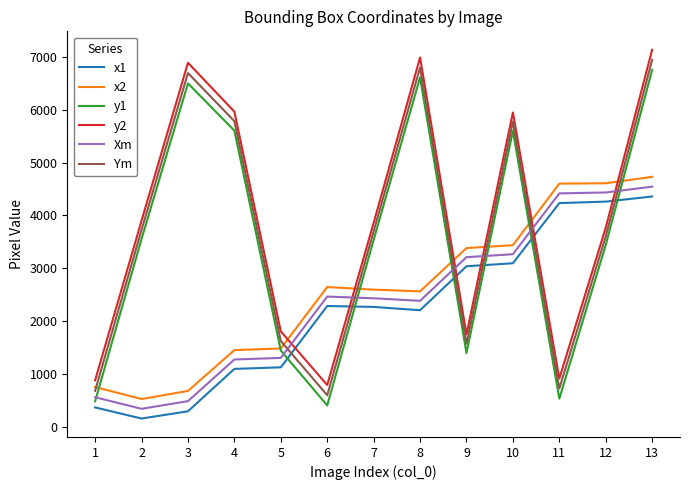

Is this an area chart (filled region under the line)?

No